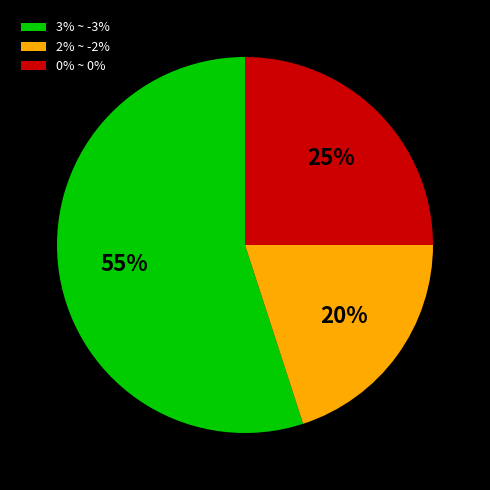

Is it true that 0% ~ 0% is 25% of the pie?

True